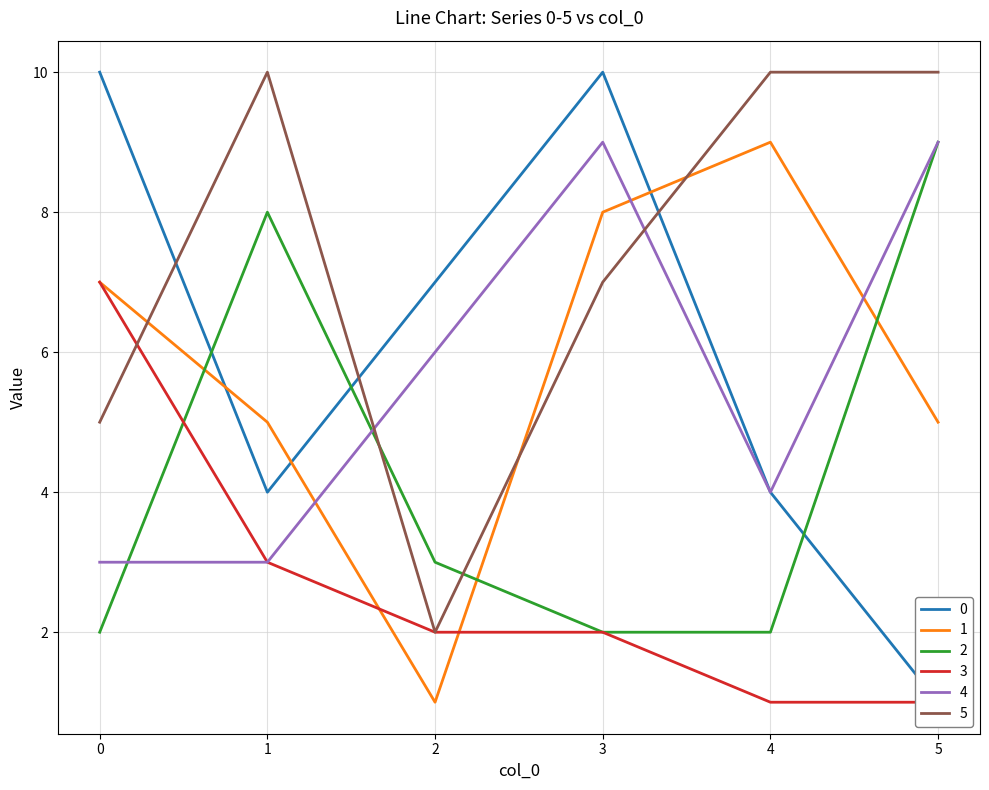

Rank the series at 1 from lowest to highest value.

3, 4, 0, 1, 2, 5